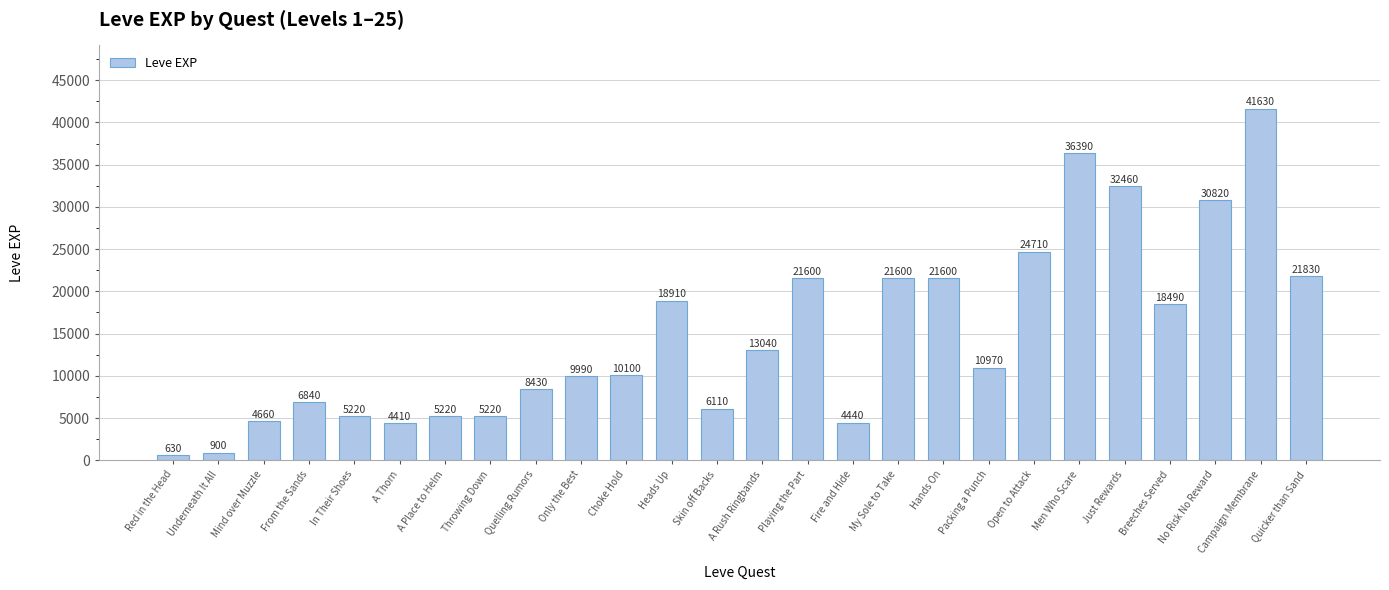

Which has a higher value, Breeches Served or A Thorn?

Breeches Served